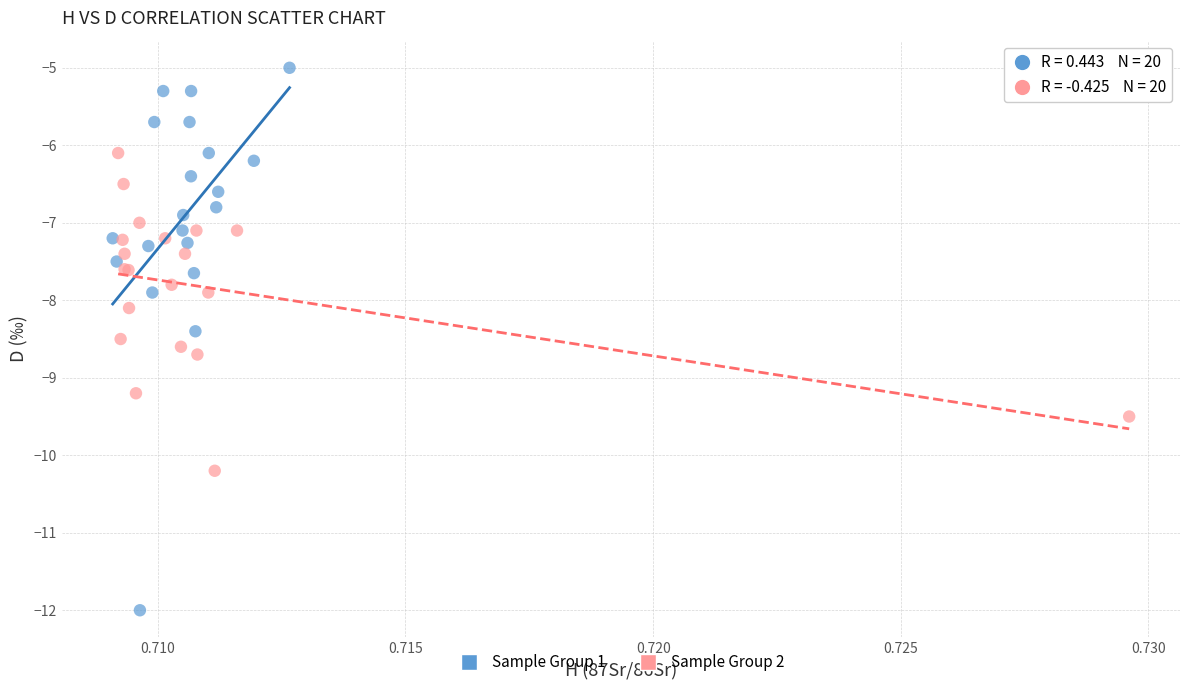

Which series has the widest spread of Y values?

Sample Group 1